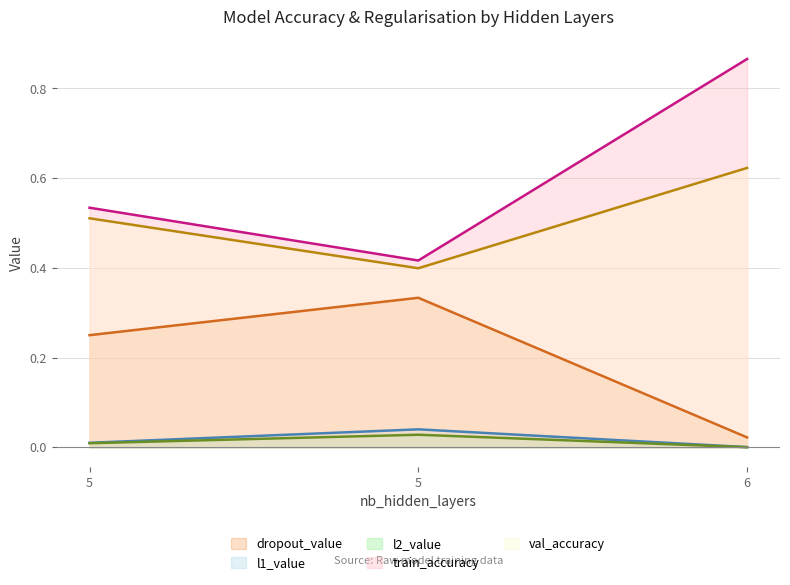

Which series changed the most between 5 and 5?

train_accuracy